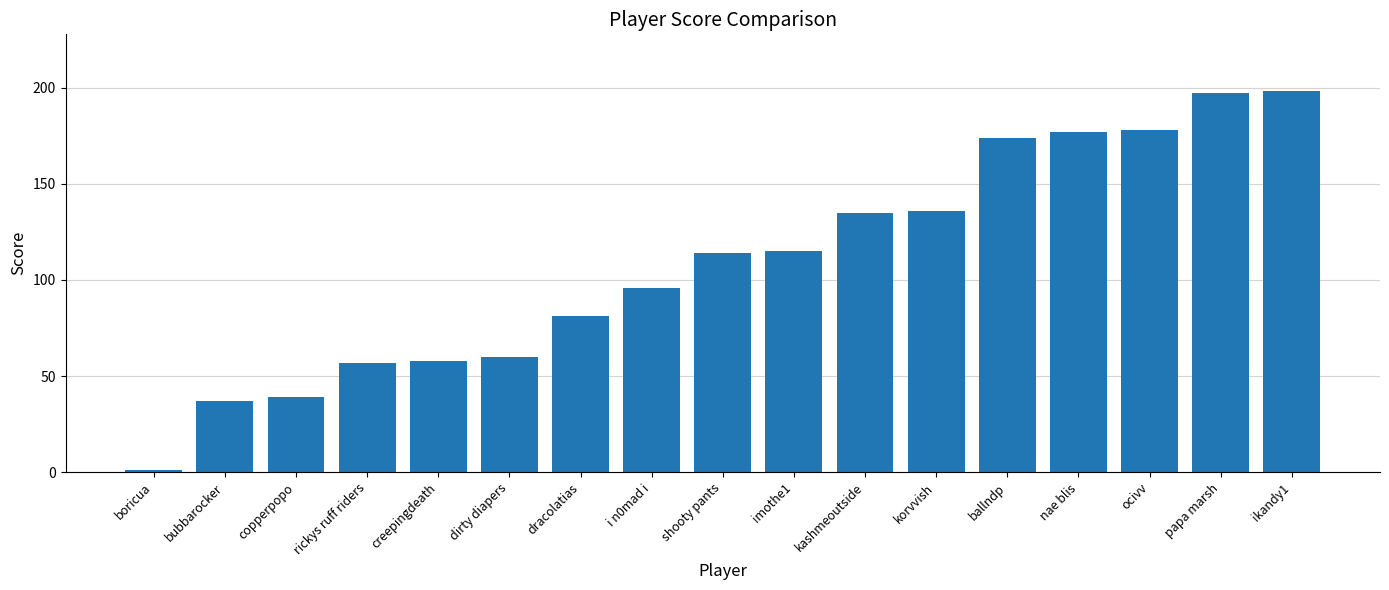

Between boricua and copperpopo, which is larger?

copperpopo